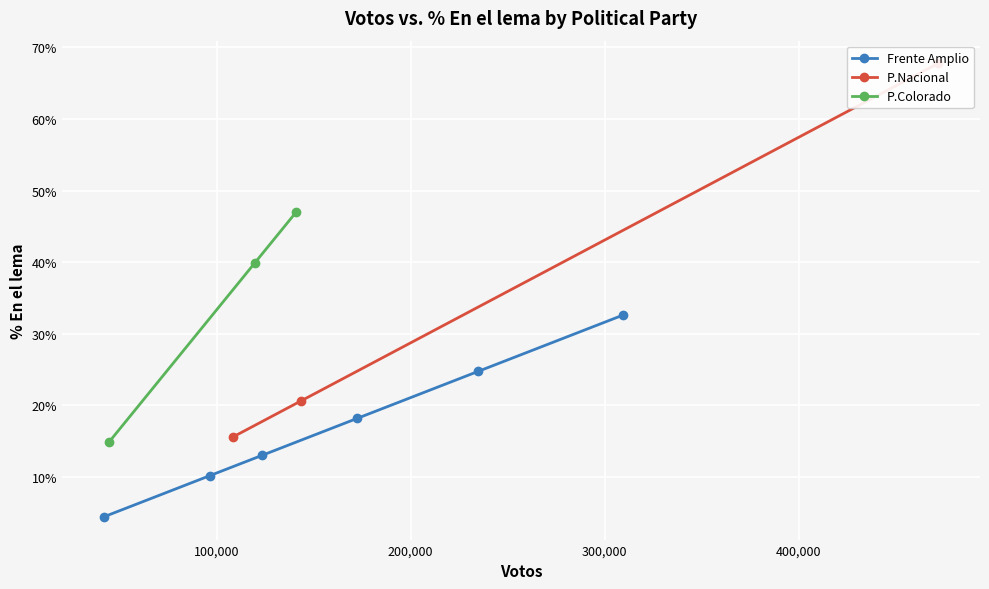

What is the sum of all P.Nacional values?

1.0